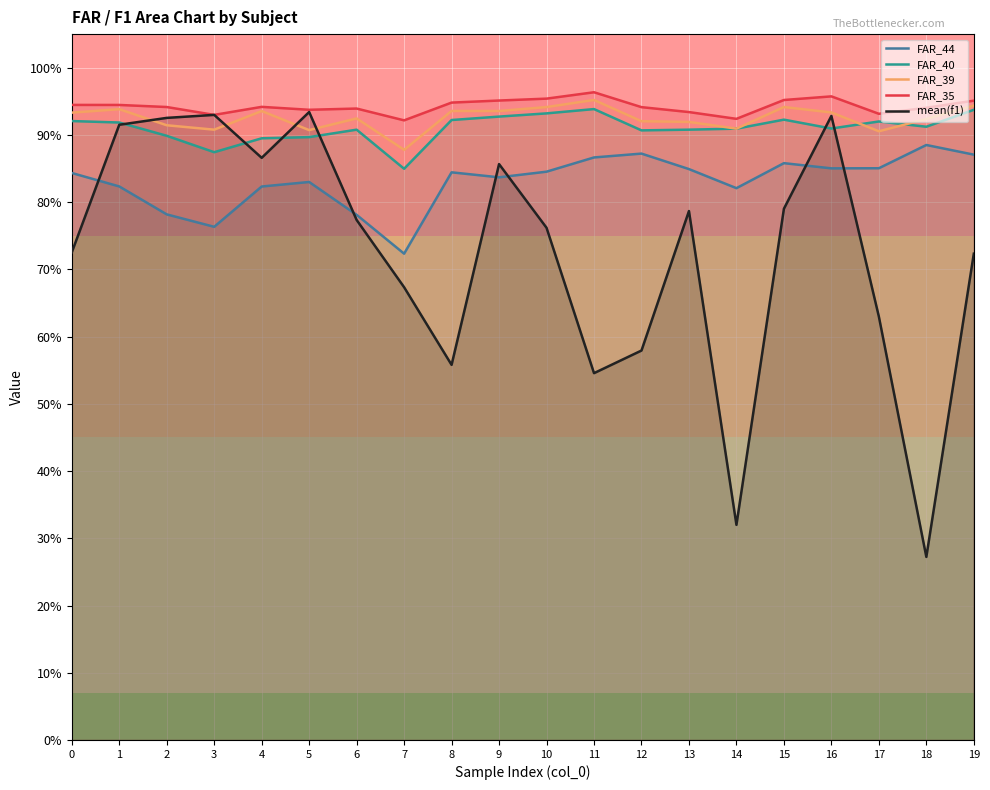

Reading left to right, extract all data points from this chart.

FAR_44: 0=0.8	1=0.8	2=0.8	3=0.8	4=0.8	5=0.8	6=0.8	7=0.7	8=0.8	9=0.8	10=0.8	11=0.9	12=0.9	13=0.8	14=0.8	15=0.9	16=0.9	17=0.9	18=0.9	19=0.9
FAR_40: 0=0.9	1=0.9	2=0.9	3=0.9	4=0.9	5=0.9	6=0.9	7=0.8	8=0.9	9=0.9	10=0.9	11=0.9	12=0.9	13=0.9	14=0.9	15=0.9	16=0.9	17=0.9	18=0.9	19=0.9
FAR_39: 0=0.9	1=0.9	2=0.9	3=0.9	4=0.9	5=0.9	6=0.9	7=0.9	8=0.9	9=0.9	10=0.9	11=1.0	12=0.9	13=0.9	14=0.9	15=0.9	16=0.9	17=0.9	18=0.9	19=0.9
FAR_35: 0=0.9	1=0.9	2=0.9	3=0.9	4=0.9	5=0.9	6=0.9	7=0.9	8=0.9	9=1.0	10=1.0	11=1.0	12=0.9	13=0.9	14=0.9	15=1.0	16=1.0	17=0.9	18=0.9	19=1.0
mean(f1): 0=0.7	1=0.9	2=0.9	3=0.9	4=0.9	5=0.9	6=0.8	7=0.7	8=0.6	9=0.9	10=0.8	11=0.5	12=0.6	13=0.8	14=0.3	15=0.8	16=0.9	17=0.6	18=0.3	19=0.7